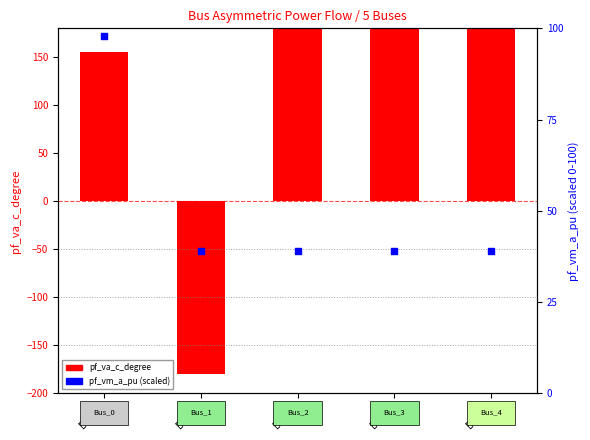

At which category is the sum across all series the highest?

Bus_0